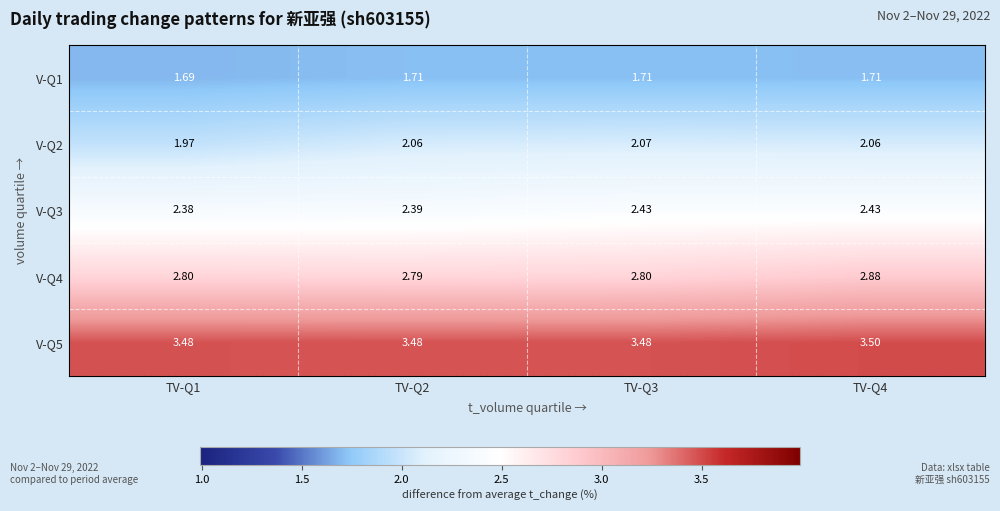

Is the value of V-Q3 at TV-Q4 greater than the value of V-Q5 at TV-Q3?

No